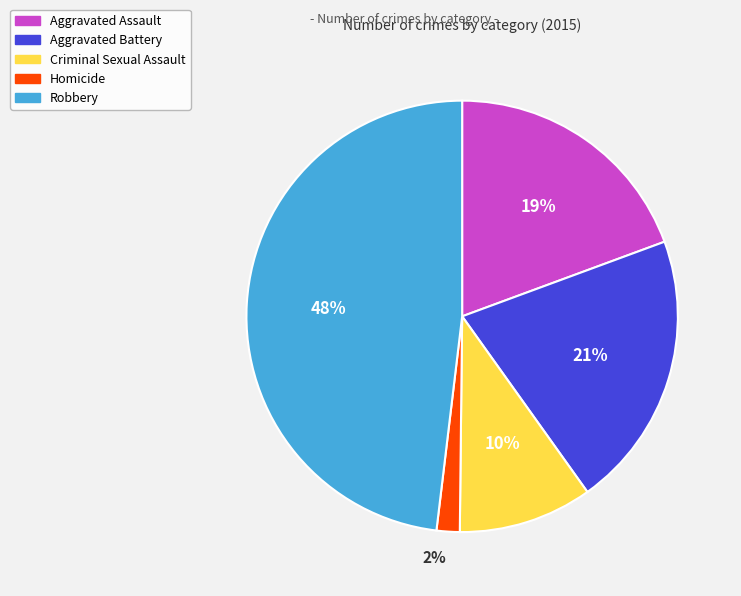

Which slice is the smallest?

Homicide